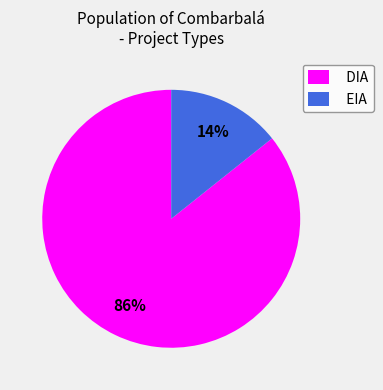

Do DIA and EIA together represent more than half of the pie?

Yes